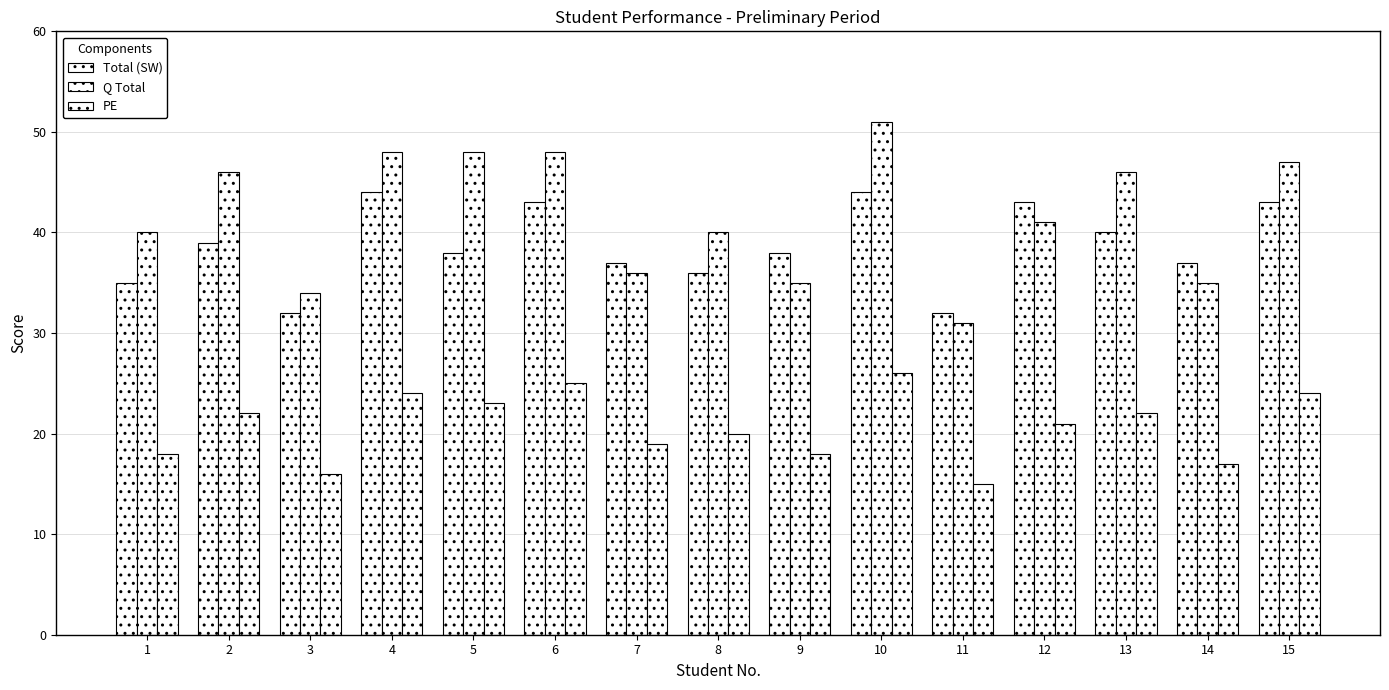

How many distinct data groups are displayed?

3